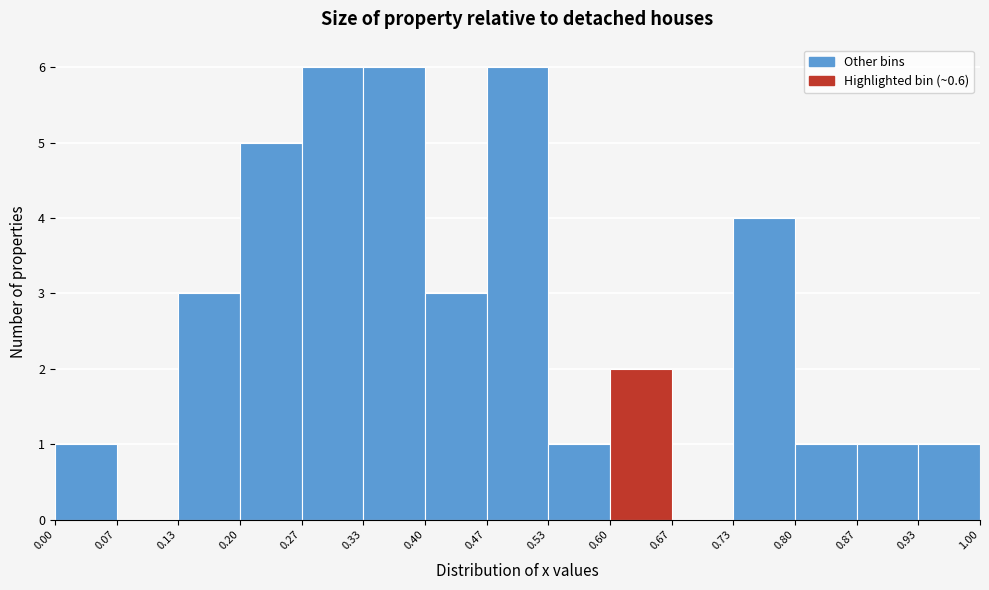

Reading left to right, transcribe this chart: for each bar, give the range it covers on the x-axis and its height. The values are not printed on the chart, so give them approximately, as read against the axis.

0.00 to 0.07: 1
0.07 to 0.13: 0
0.13 to 0.20: 3
0.20 to 0.27: 5
0.27 to 0.33: 6
0.33 to 0.40: 6
0.40 to 0.47: 3
0.47 to 0.53: 6
0.53 to 0.60: 1
0.60 to 0.67: 2
0.67 to 0.73: 0
0.73 to 0.80: 4
0.80 to 0.87: 1
0.87 to 0.93: 1
0.93 to 1.00: 1